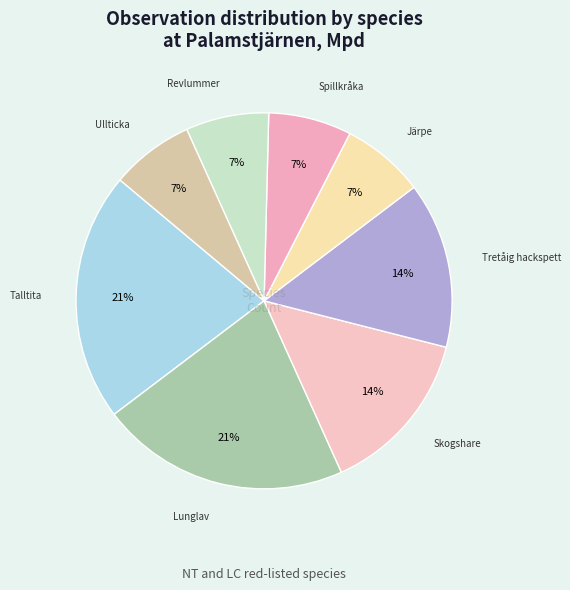

What is the ratio of the value at Talltita to the value at Spillkråka?

3.0